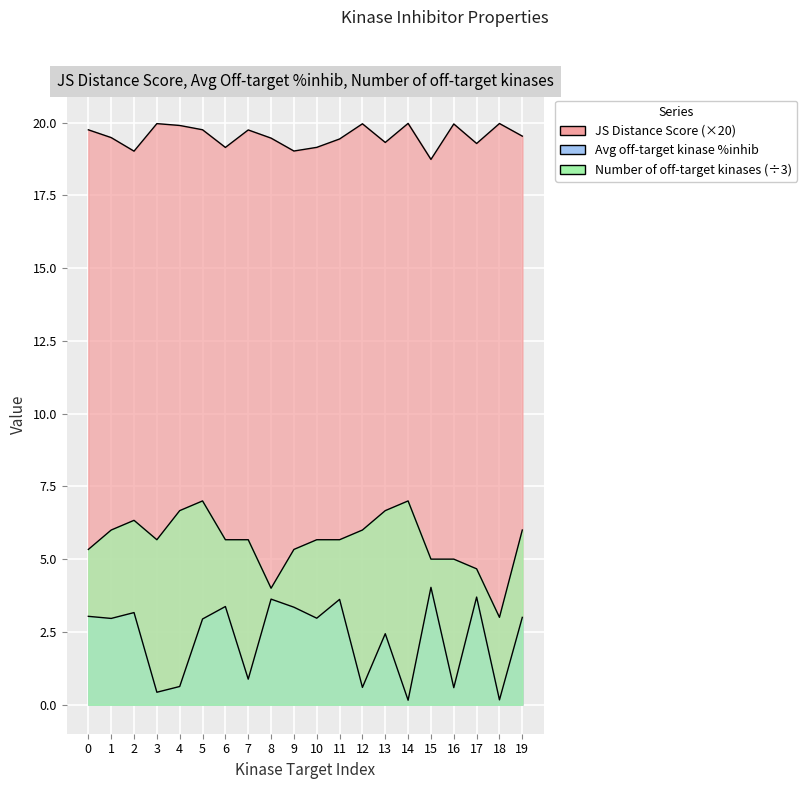

What is the average value of the JS Distance Score series?

19.5